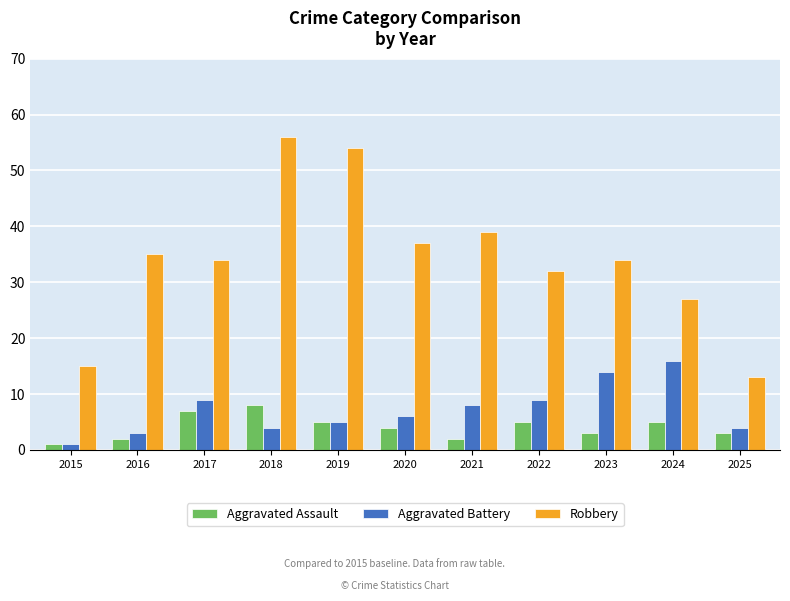

Which series changed the most between 2024 and 2025?

Robbery